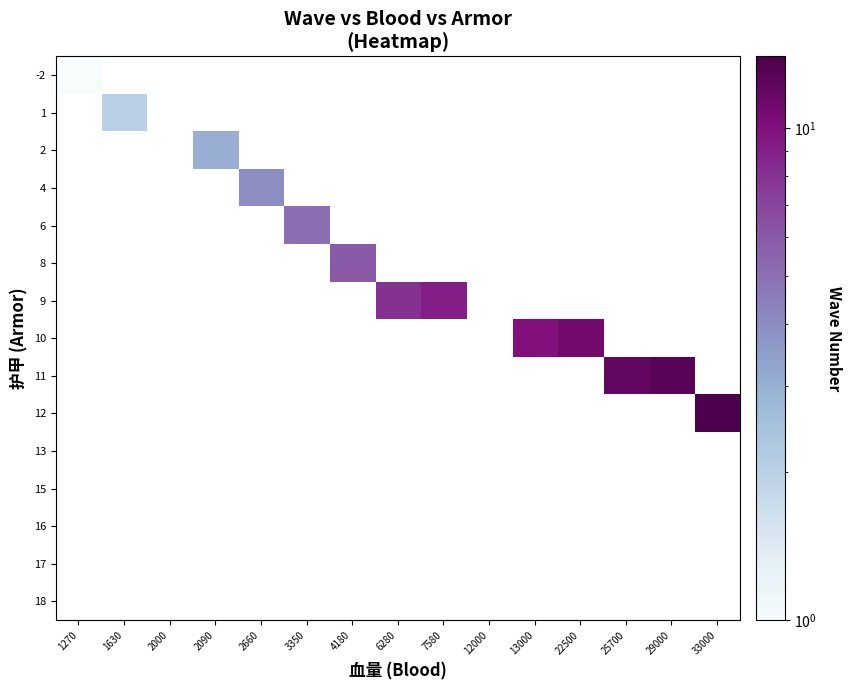

Reading right to left, list all the values displayed in this chart.

row_0: 0	0	0	0	0	0	0	0	0	0	0	0	0	0	1
row_1: 0	0	0	0	0	0	0	0	0	0	0	0	0	2	0
row_2: 0	0	0	0	0	0	0	0	0	0	0	3	0	0	0
row_3: 0	0	0	0	0	0	0	0	0	0	4	0	0	0	0
row_4: 0	0	0	0	0	0	0	0	0	5	0	0	0	0	0
row_5: 0	0	0	0	0	0	0	0	6	0	0	0	0	0	0
row_6: 0	0	0	0	0	0	9	8	0	0	0	0	0	0	0
row_7: 0	0	0	11	10	0	0	0	0	0	0	0	0	0	0
row_8: 0	13	12	0	0	0	0	0	0	0	0	0	0	0	0
row_9: 14	0	0	0	0	0	0	0	0	0	0	0	0	0	0
row_10: 0	0	0	0	0	0	0	0	0	0	0	0	0	0	0
row_11: 0	0	0	0	0	0	0	0	0	0	0	0	0	0	0
row_12: 0	0	0	0	0	0	0	0	0	0	0	0	0	0	0
row_13: 0	0	0	0	0	0	0	0	0	0	0	0	0	0	0
row_14: 0	0	0	0	0	0	0	0	0	0	0	0	0	0	0